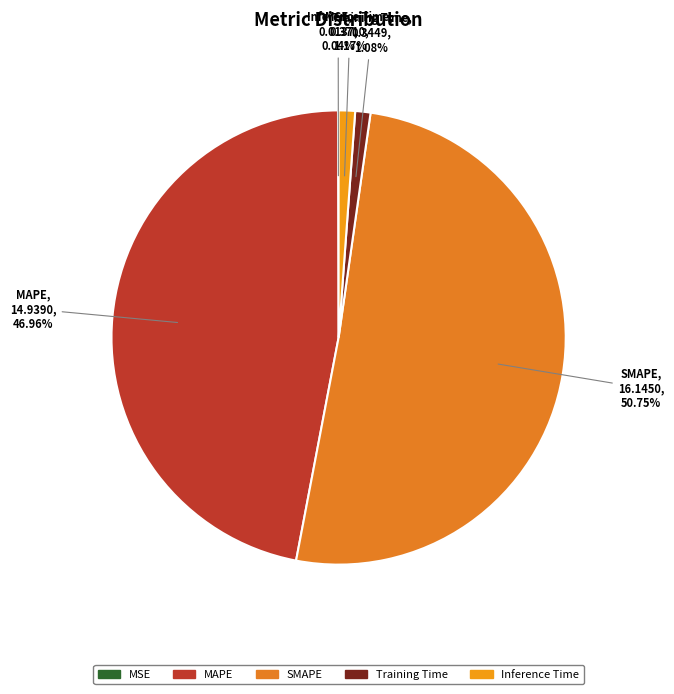

What portion of the pie excludes Training Time?

98.9%